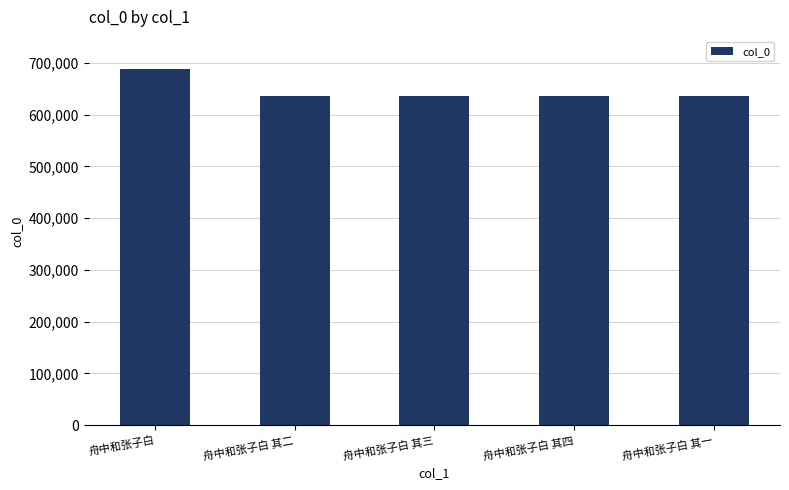

What is the difference between the values at 舟中和张子白 and 舟中和张子白 其四?

51420